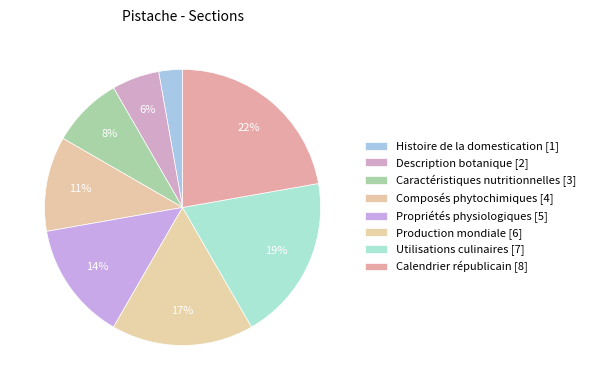

Does any single category account for the majority?

No